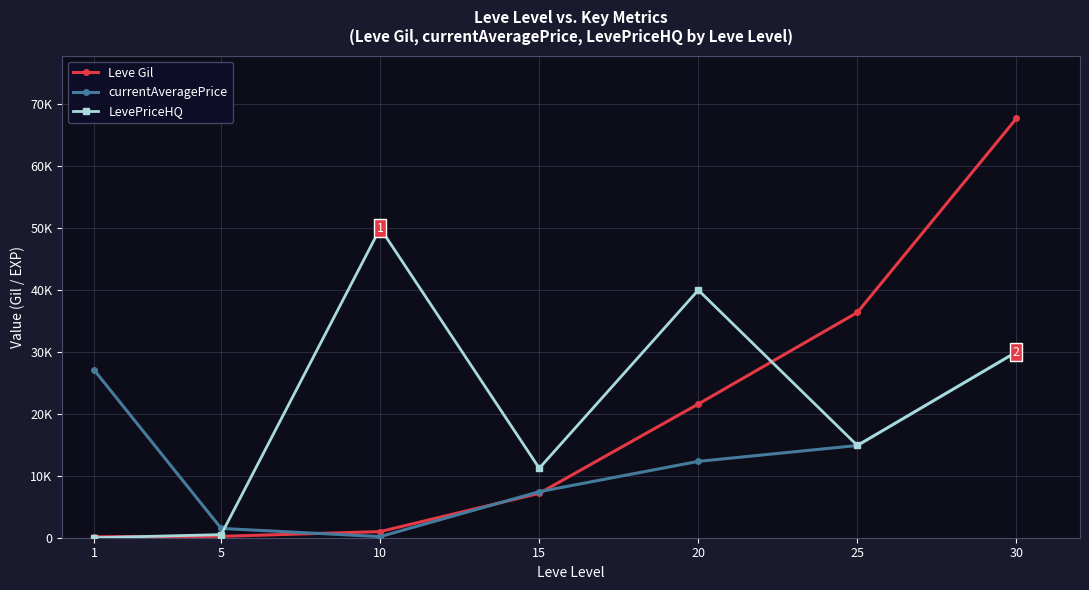

How many lines are shown in the chart?

3